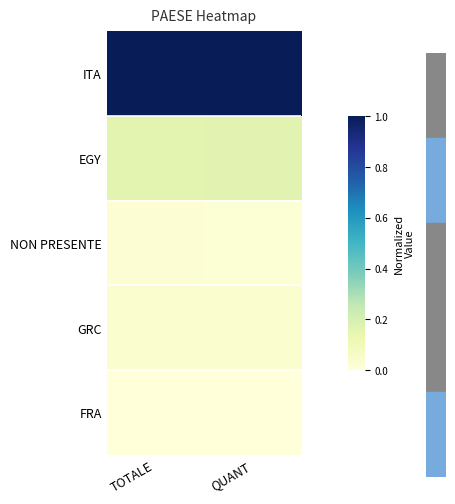

How many categories are shown in the chart?

2